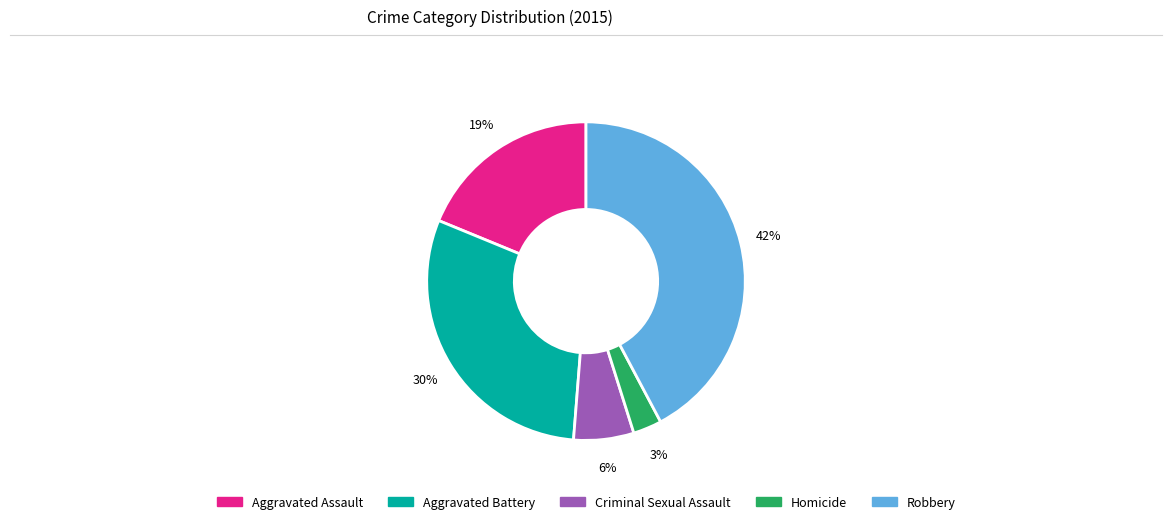

Is it true that Criminal Sexual Assault is 6% of the pie?

True